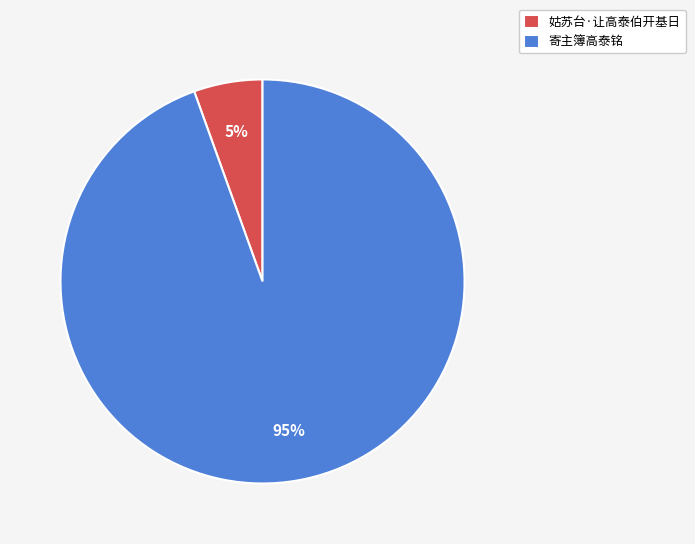

Between 姑苏台·让高泰伯开基日 and 寄主簿高泰铭, which is larger?

寄主簿高泰铭